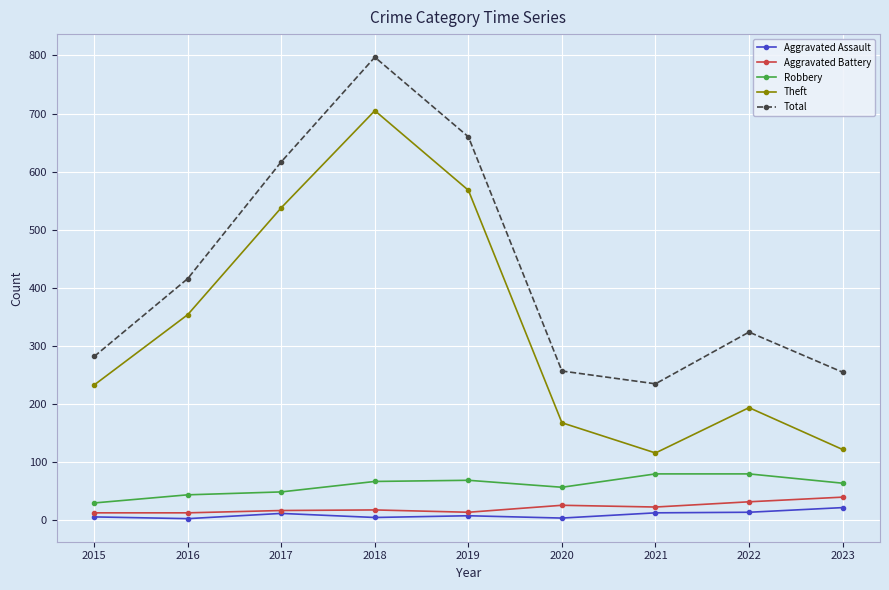

Where does the Aggravated Assault series first go above 8?

2017